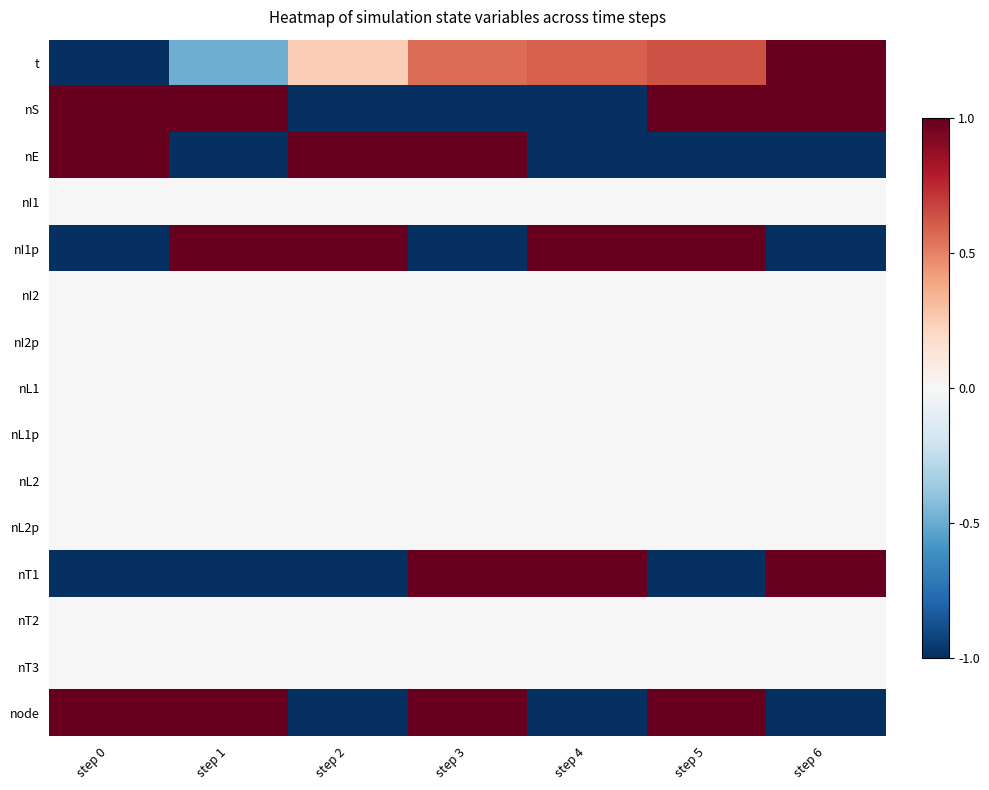

What is the minimum value shown in the chart?

-1.0